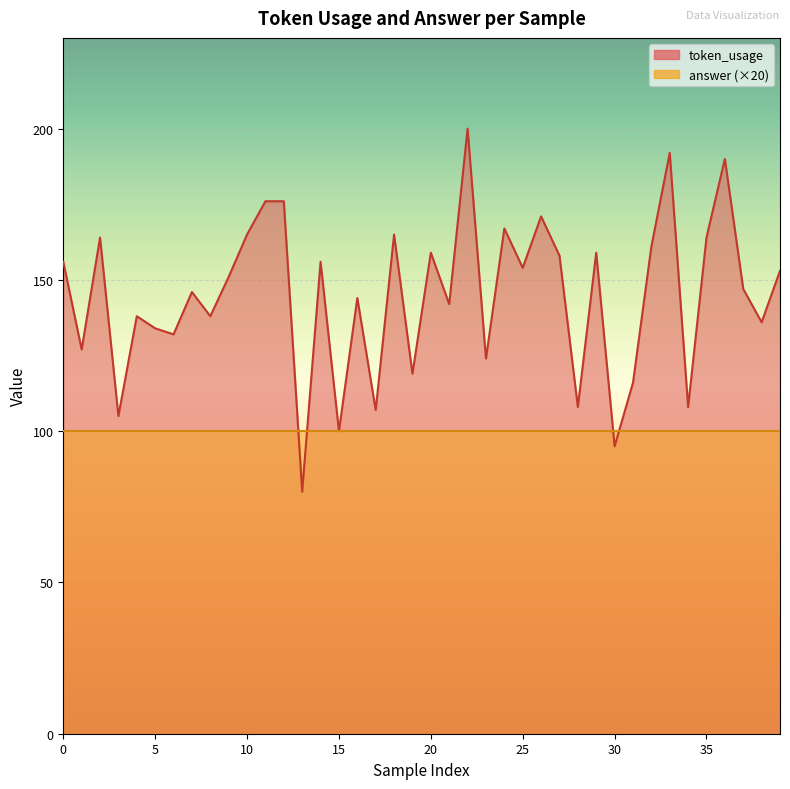

What is the change in value from 4 to 20?

+21